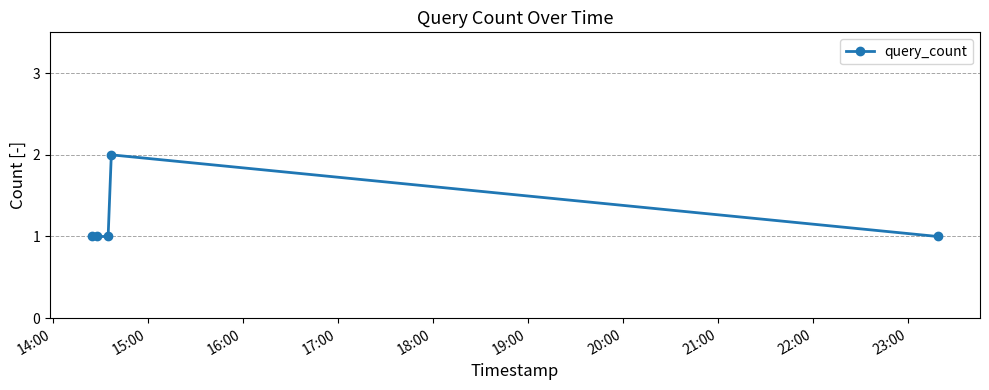

Does the chart have visible grid lines?

Yes